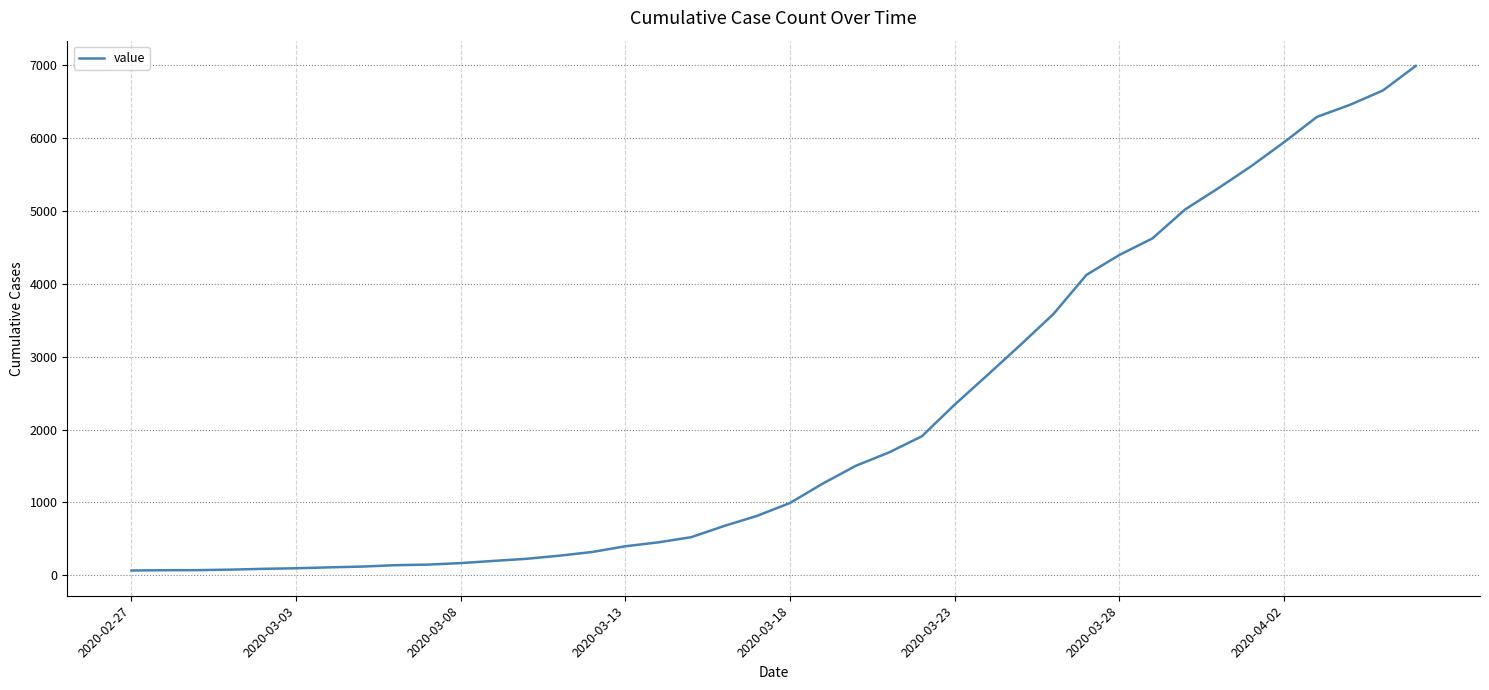

What is the difference between the maximum and minimum values?

6930